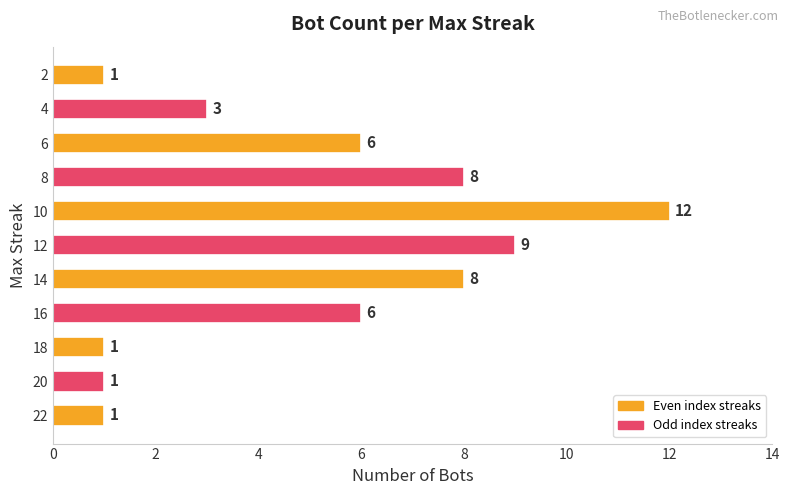

How many bars are there in total?

11